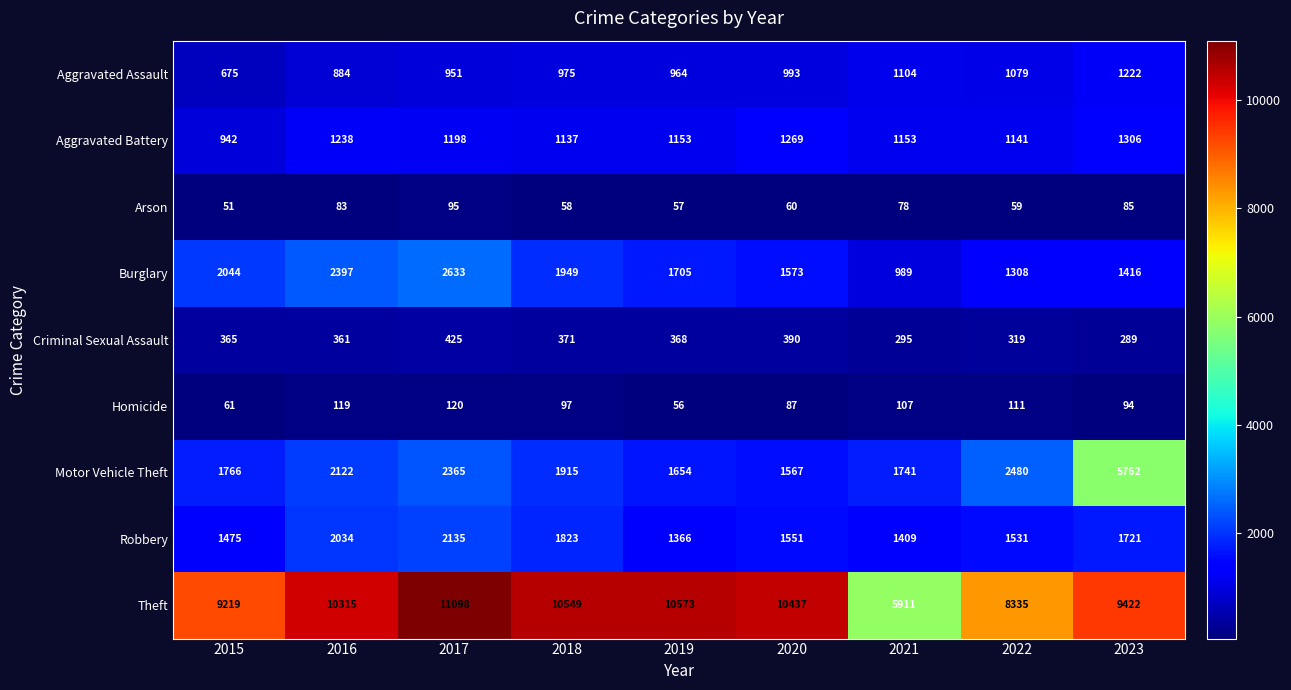

What is the smallest value displayed?

51